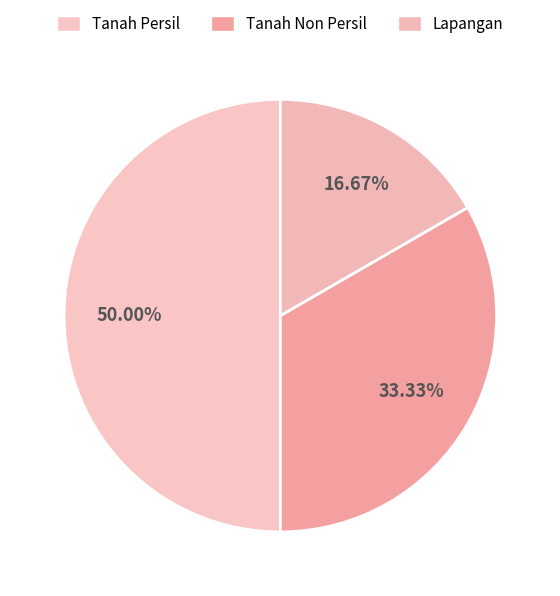

What percentage is NOT represented by Lapangan?

83.3%